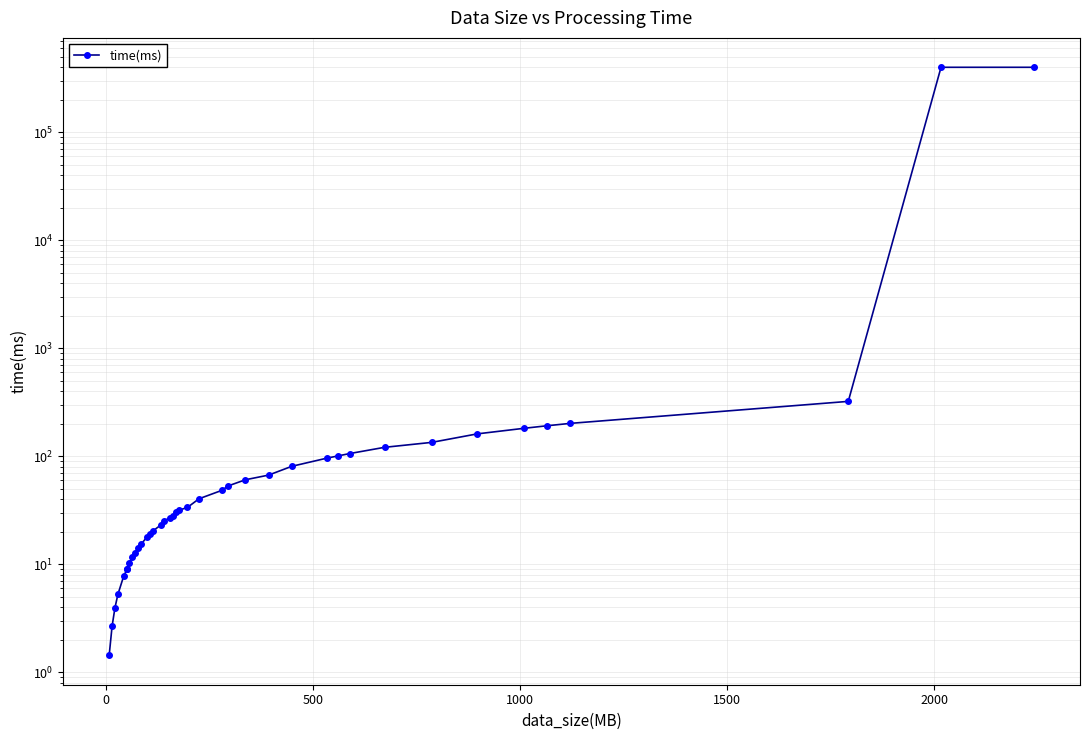

True or false: the data has more than 1 interior local peaks.

False